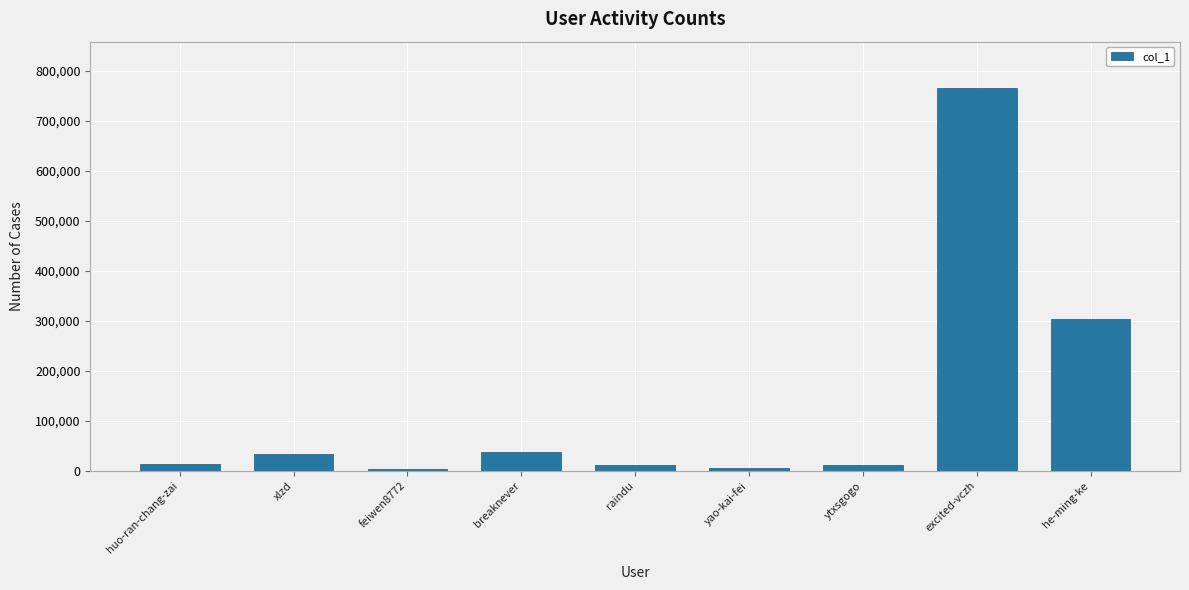

The chart shows a value of 36284 at breaknever. True or false?

True